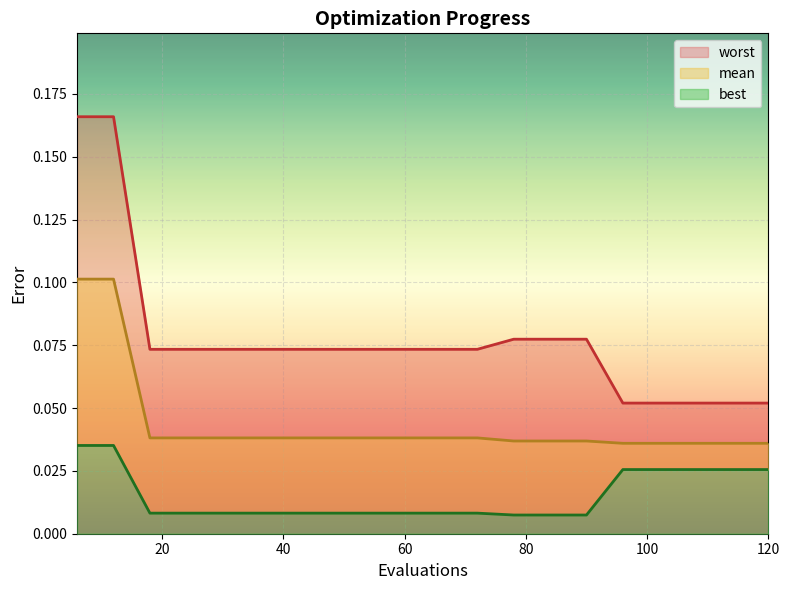

What is the difference between the highest and lowest values at 30?

0.1